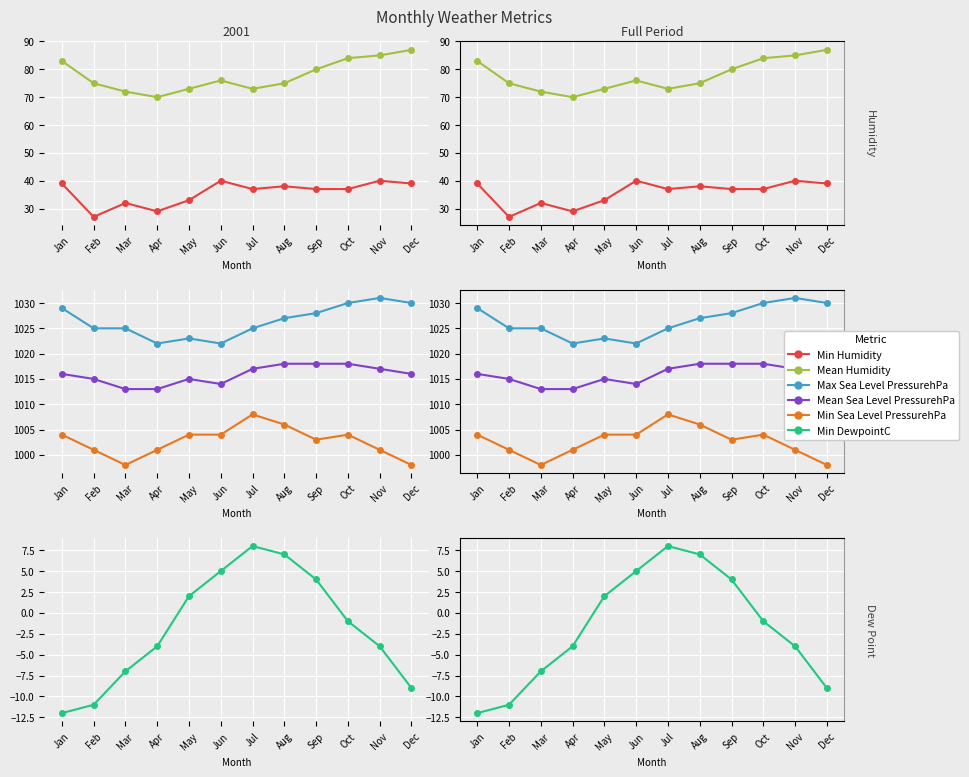

Which label corresponds to the largest value in the chart?

Nov